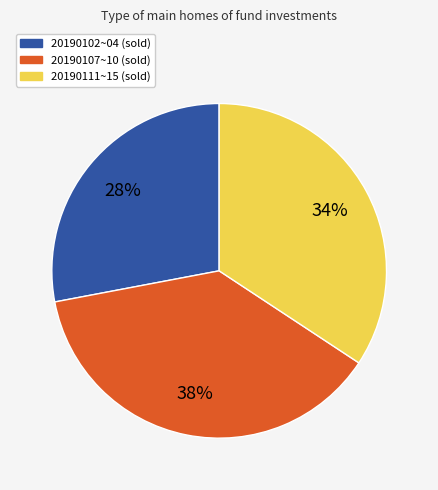

To the nearest percent, what is the average slice percentage?

33%